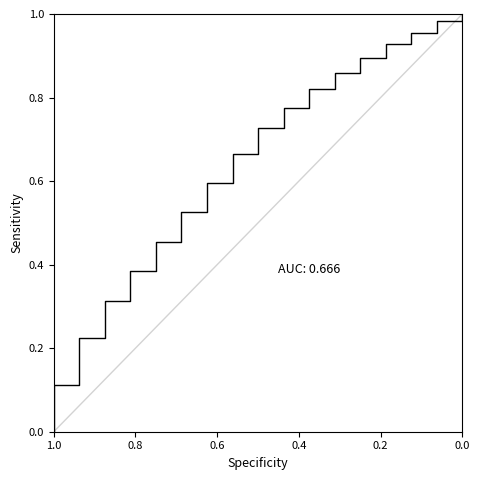

How many lines are shown in the chart?

1